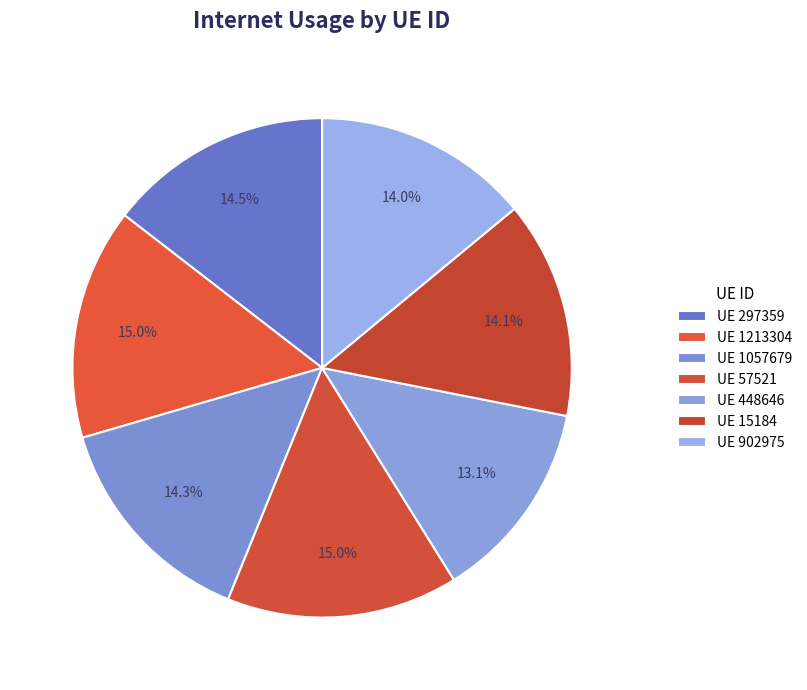

Count the number of slices in the pie.

7